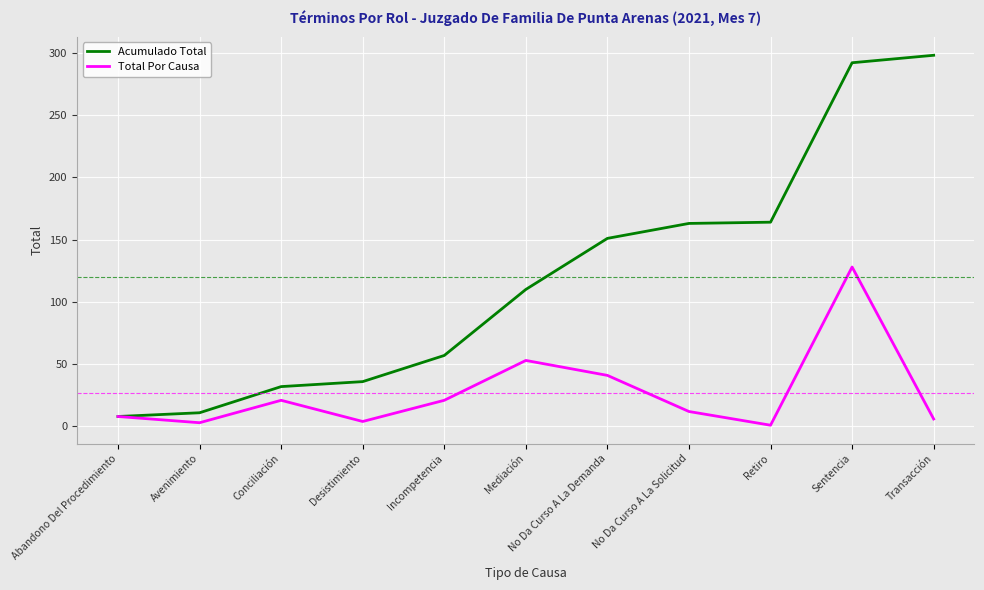

What is the sum of the Total Por Causa values at Mediación and Avenimiento?

56